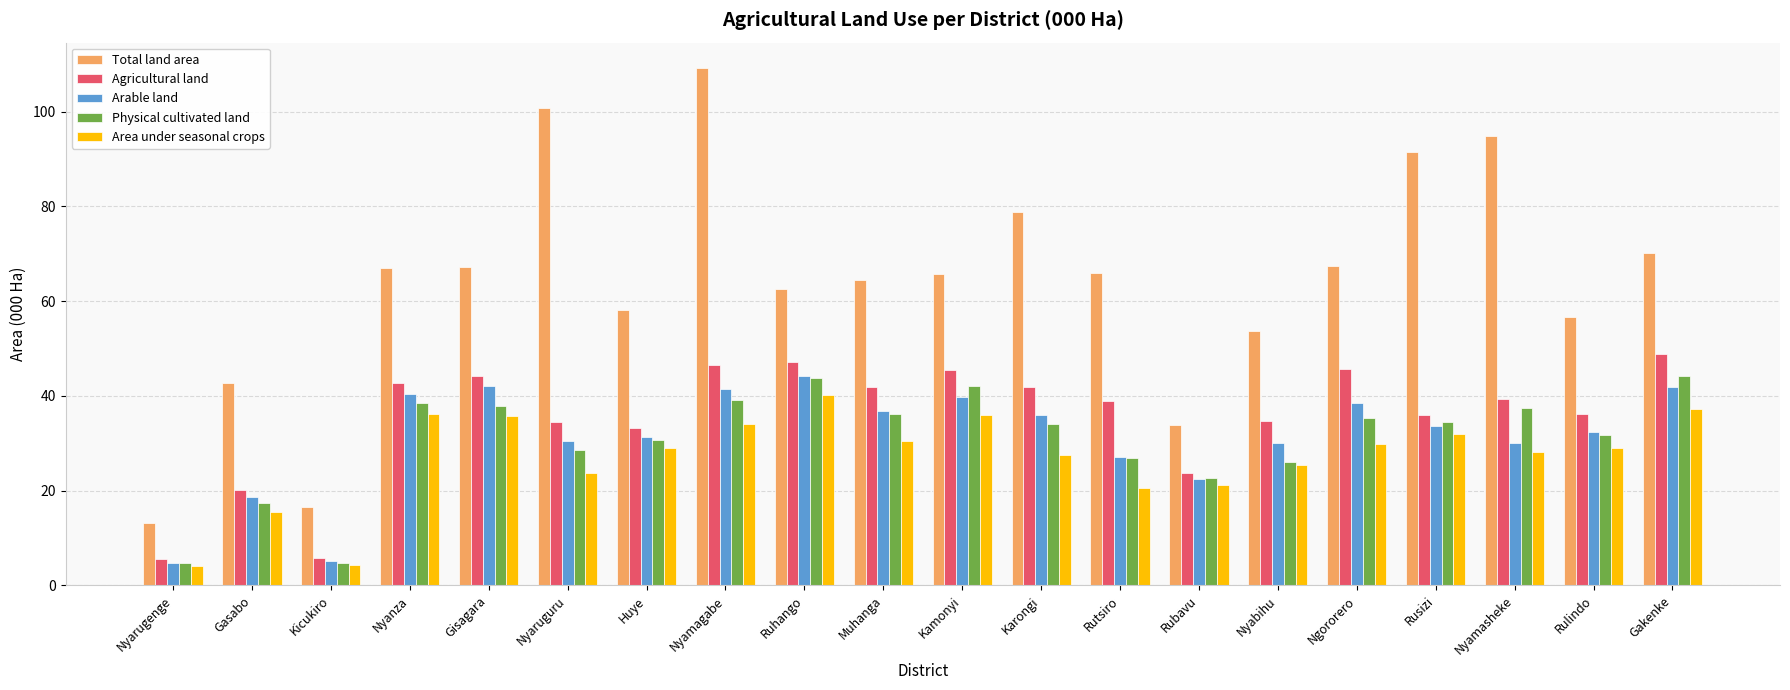

What is the difference between the Arable land values at Rubavu and Nyanza?

18.0